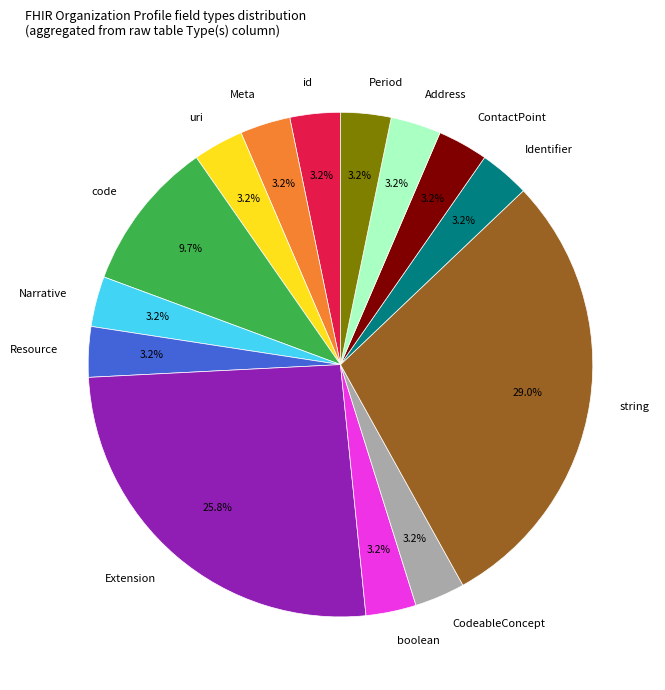

Which category has the biggest portion of the pie?

string